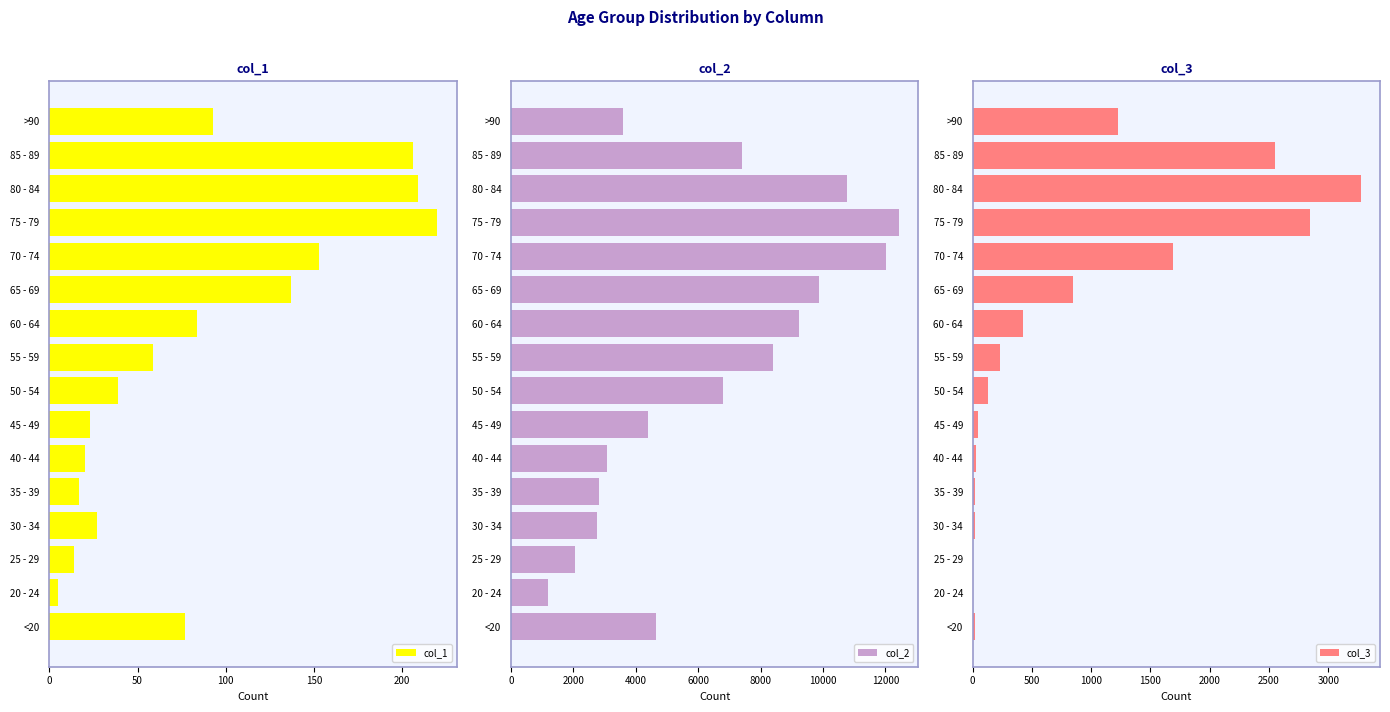

Reading left to right, transcribe all the data shown in this chart.

col_1: 77	5	14	27	17	20	23	39	59	84	137	153	220	209	206	93
col_2: 4641	1191	2038	2765	2814	3078	4396	6803	8400	9236	9883	12018	12434	10764	7417	3604
col_3: 18	4	3	17	18	24	47	126	227	426	850	1690	2848	3273	2548	1224